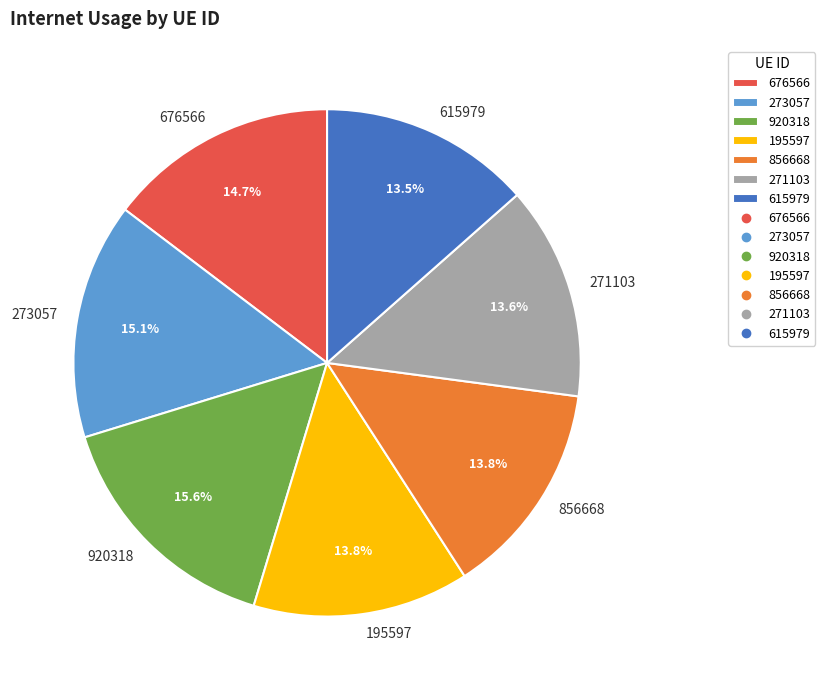

To the nearest percent, what portion does 195597 represent?

14%